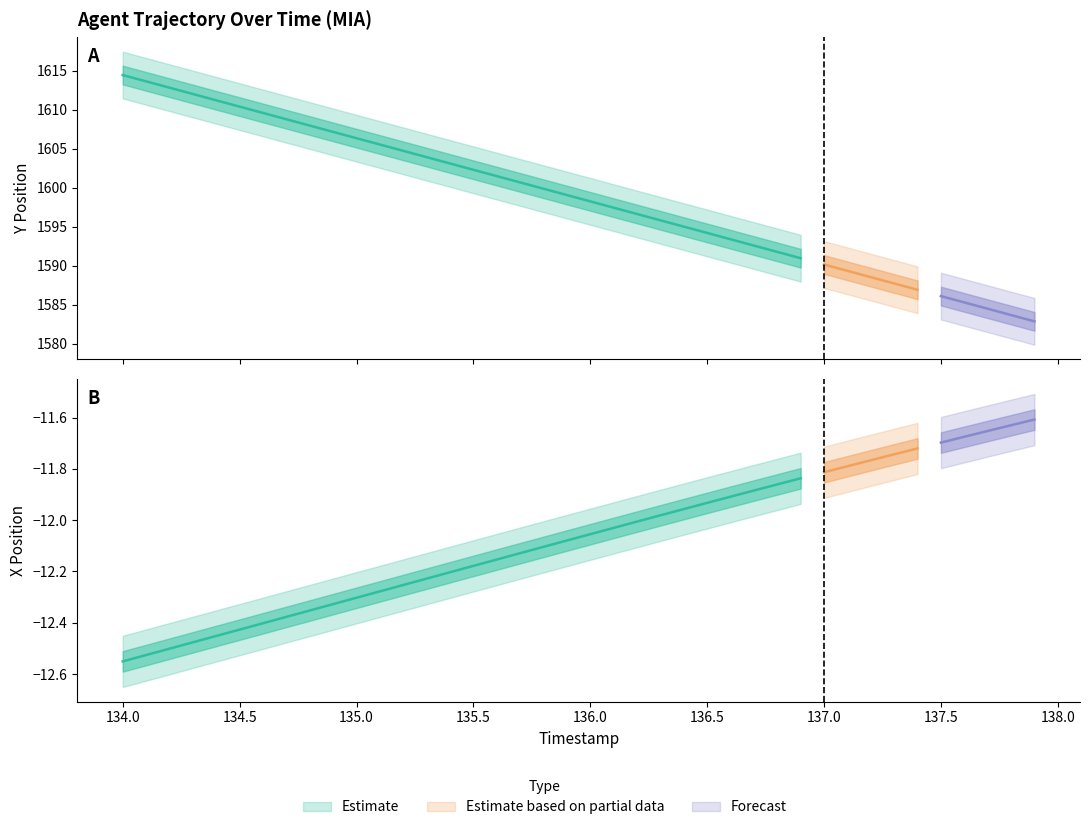

List the labels in order of Y value, largest first.

134.0, 134.1, 134.2, 134.3, 134.4, 134.5, 134.6, 134.7, 134.8, 134.9, 135.0, 135.1, 135.2, 135.3, 135.4, 135.5, 135.6, 135.7, 135.8, 135.9, 136.0, 136.1, 136.2, 136.3, 136.4, 136.5, 136.6, 136.7, 136.8, 136.9, 137.0, 137.1, 137.2, 137.3, 137.4, 137.5, 137.6, 137.7, 137.8, 137.9